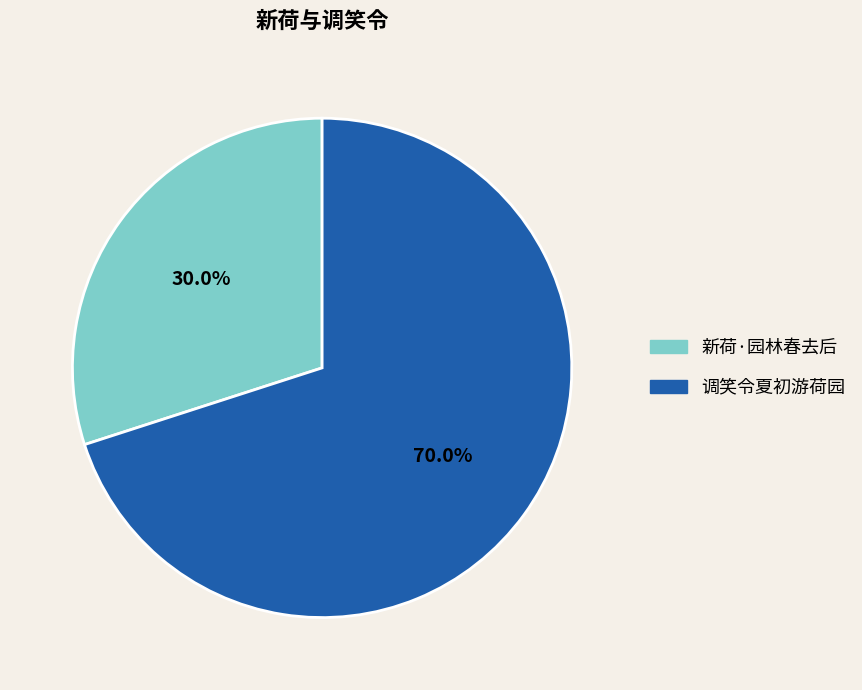

How many segments does this pie chart have?

2